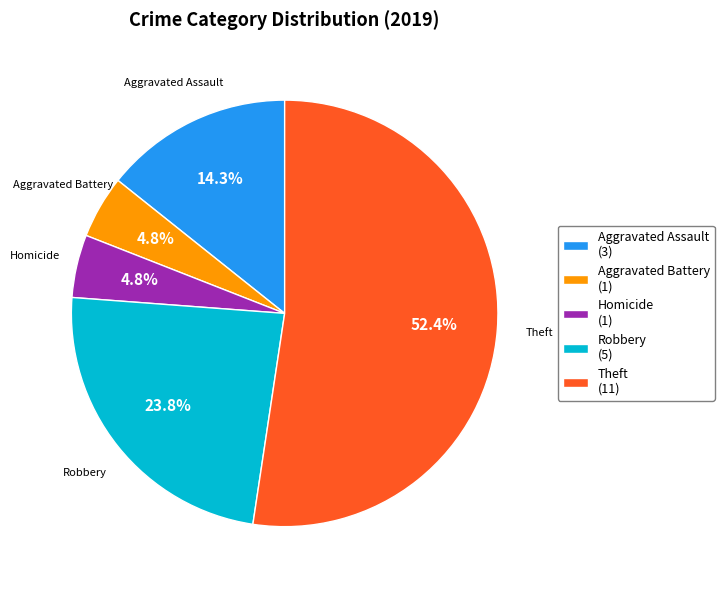

Which category has the biggest portion of the pie?

Theft (11)